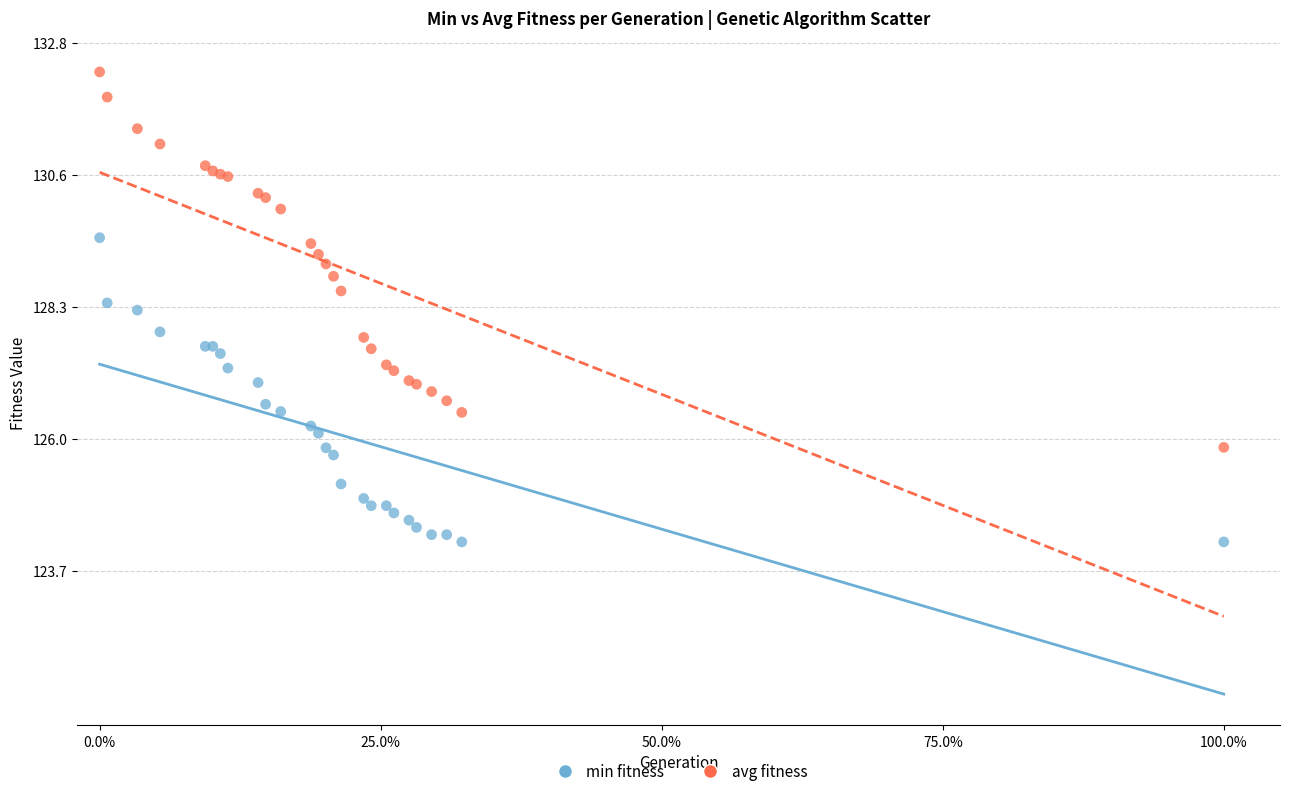

Which series reaches the minimum Y coordinate?

min fitness